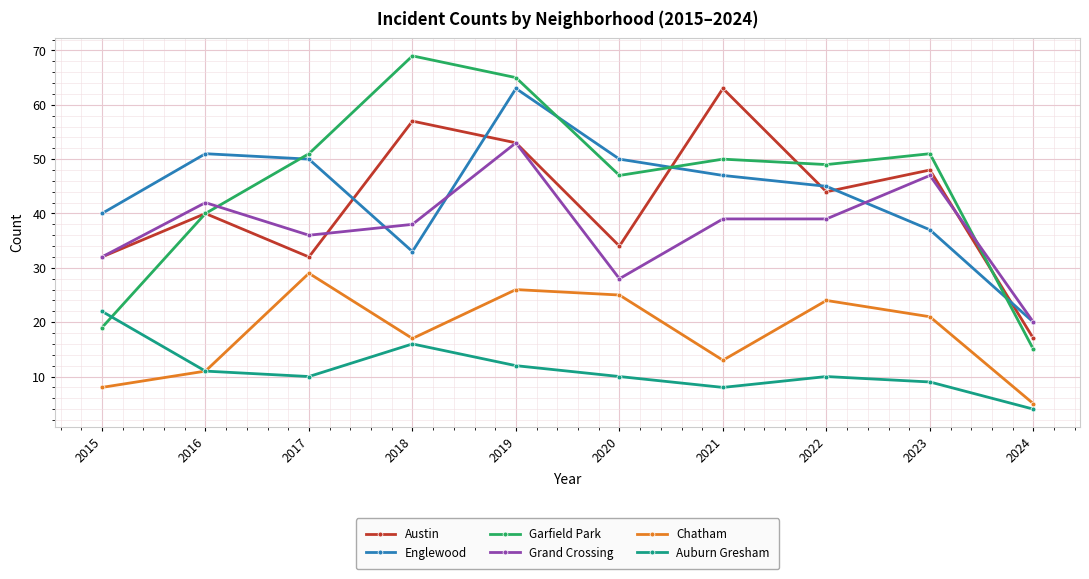

What is the smallest value displayed?

4